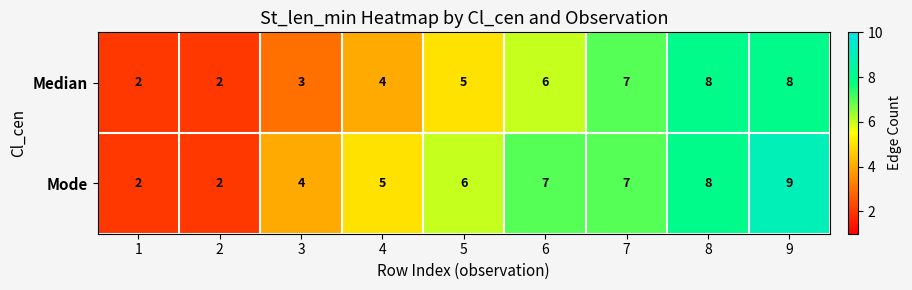

How many series are shown in this chart?

2